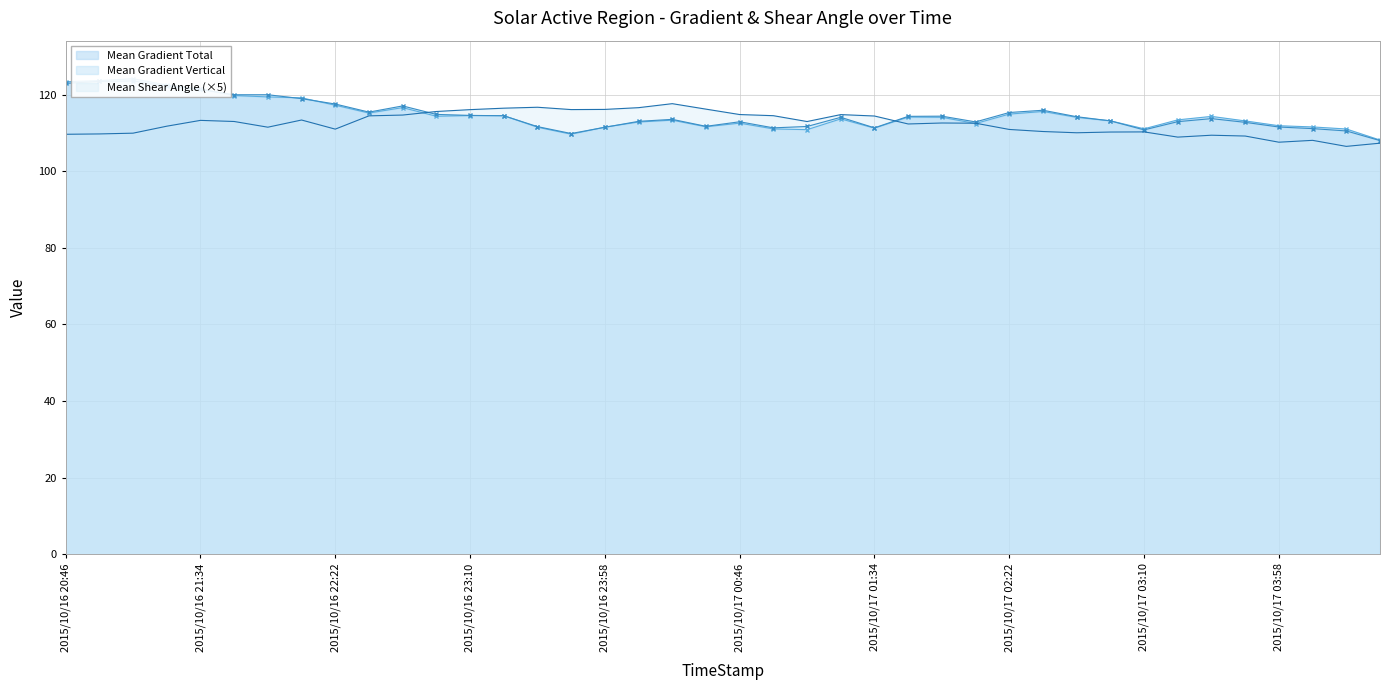

Which series has the largest range (max minus min)?

Mean Gradient Total